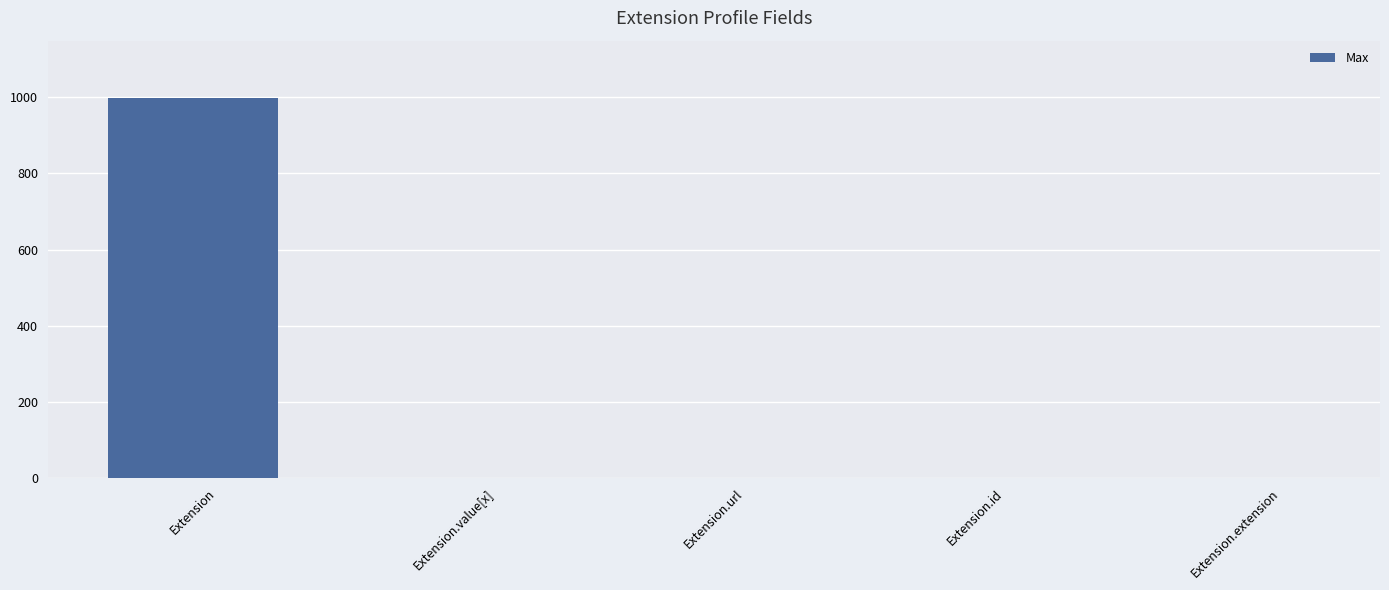

What is the maximum value shown in the chart?

999